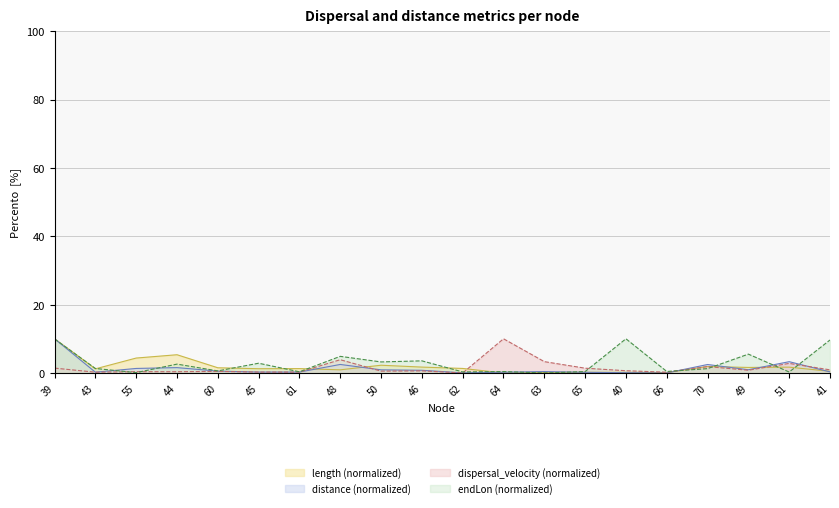

Where is the first local maximum for length?

44